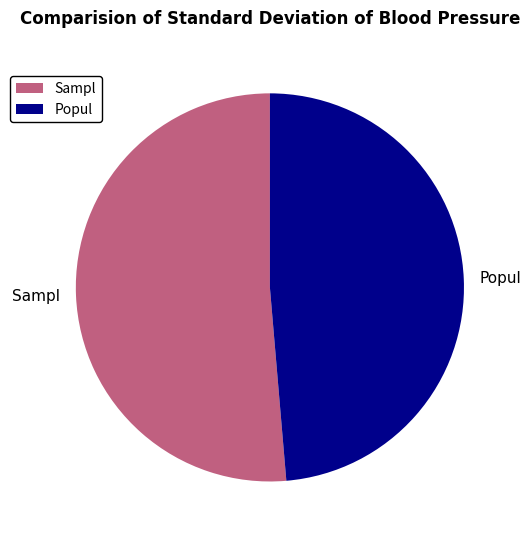

What is the ratio of the value at Sampl to the value at Popul?

1.1